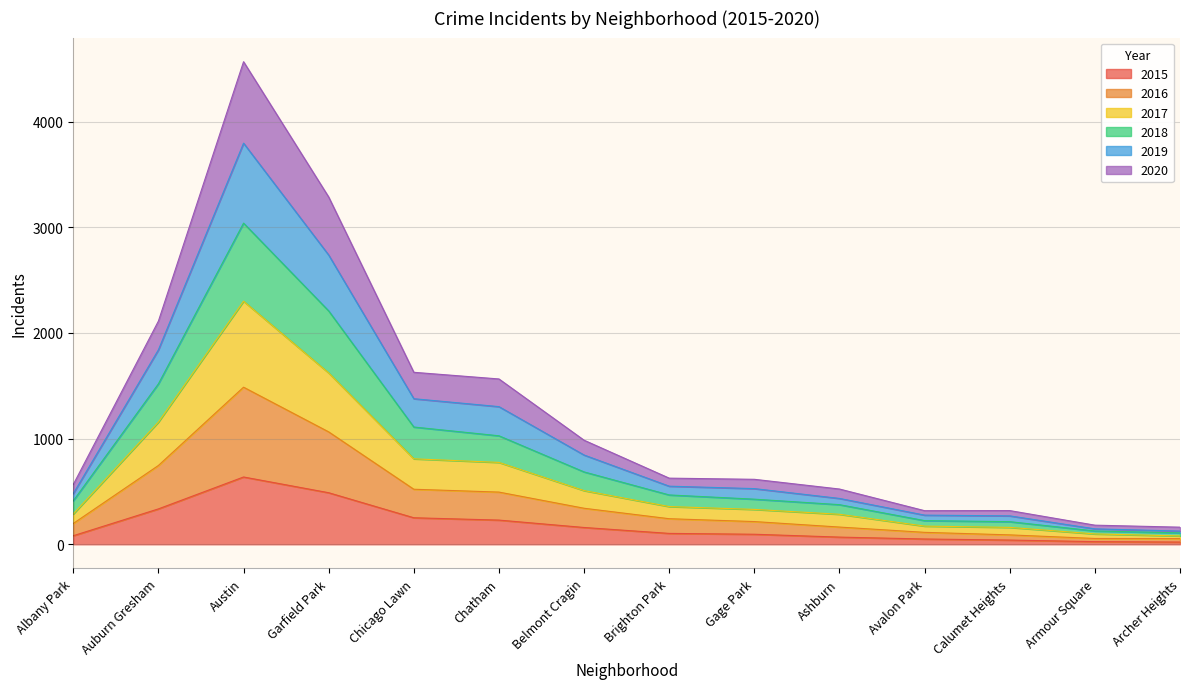

Which label corresponds to the largest value in the chart?

Austin